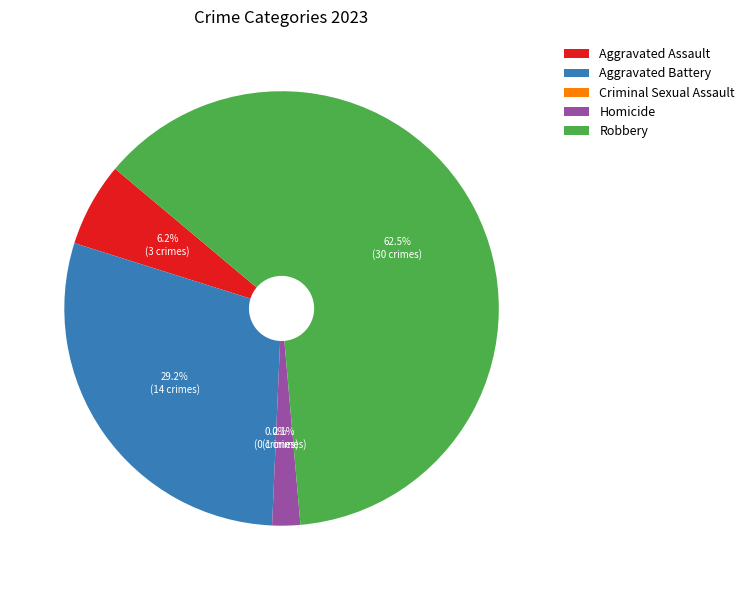

How many slices are in this pie chart?

5